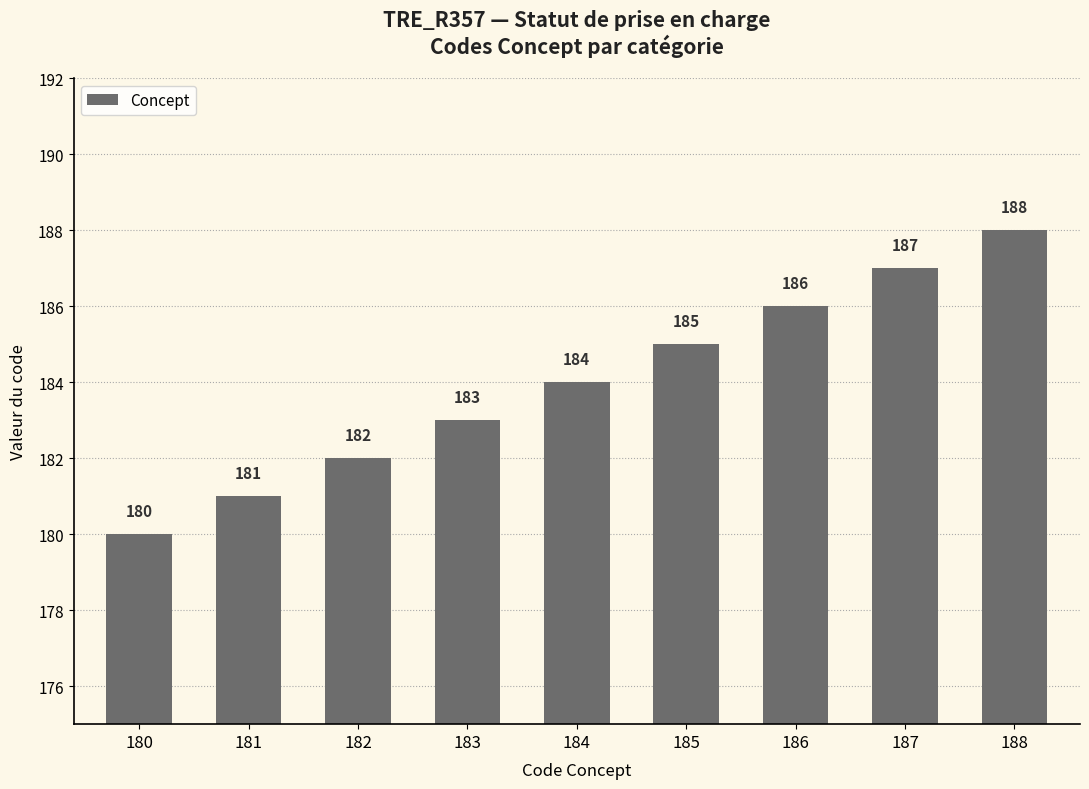

Reading left to right, list all the values displayed in this chart.

180	181	182	183	184	185	186	187	188